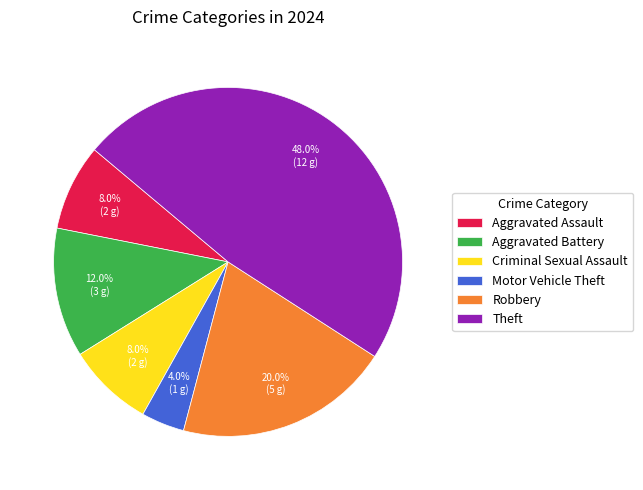

Which has a higher value, Aggravated Battery or Motor Vehicle Theft?

Aggravated Battery